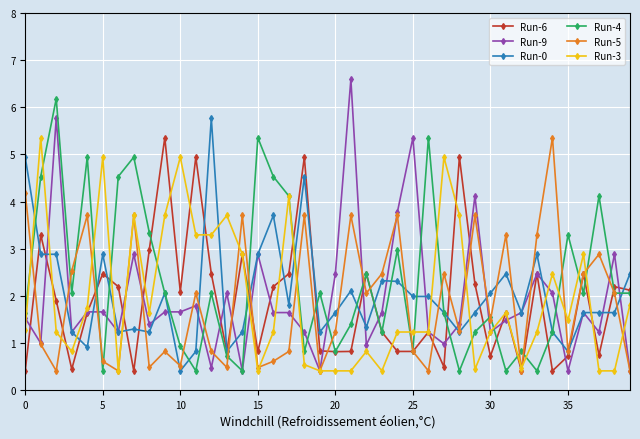

Which series has the widest spread of values?

Run-9